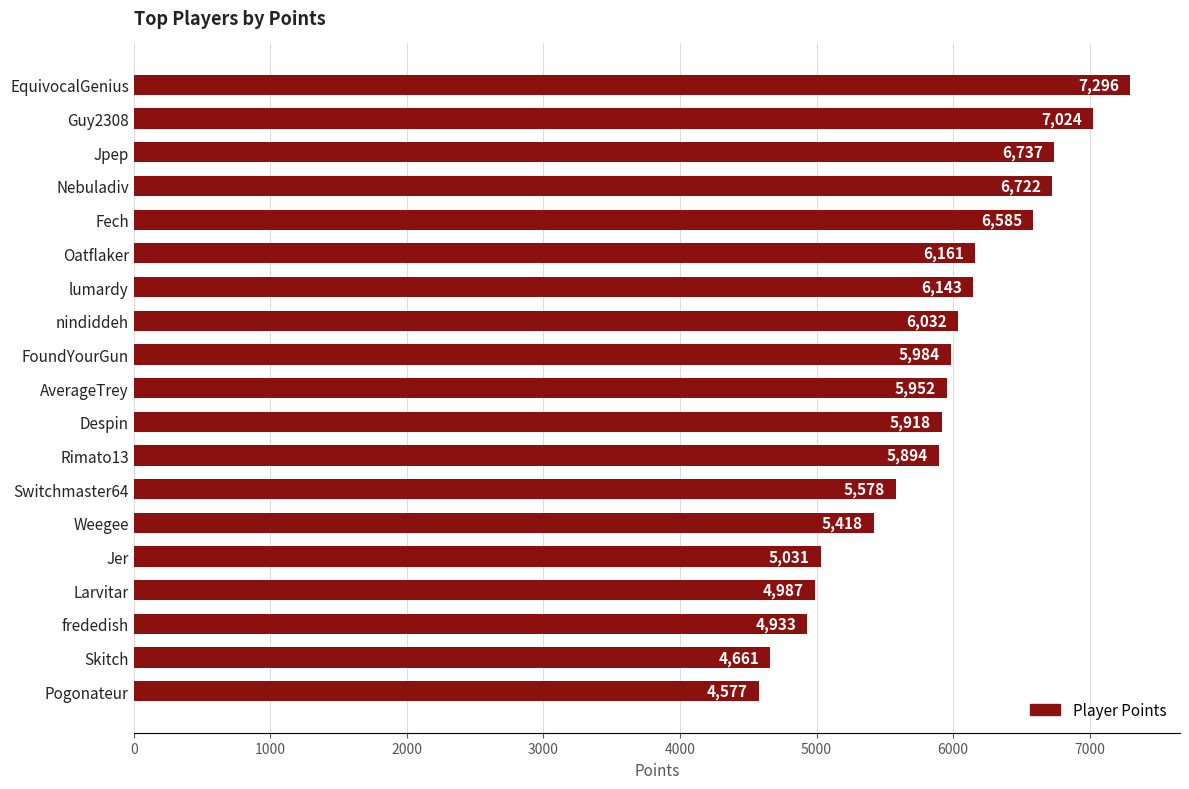

What is the label of the 9th bar from the top?

FoundYourGun